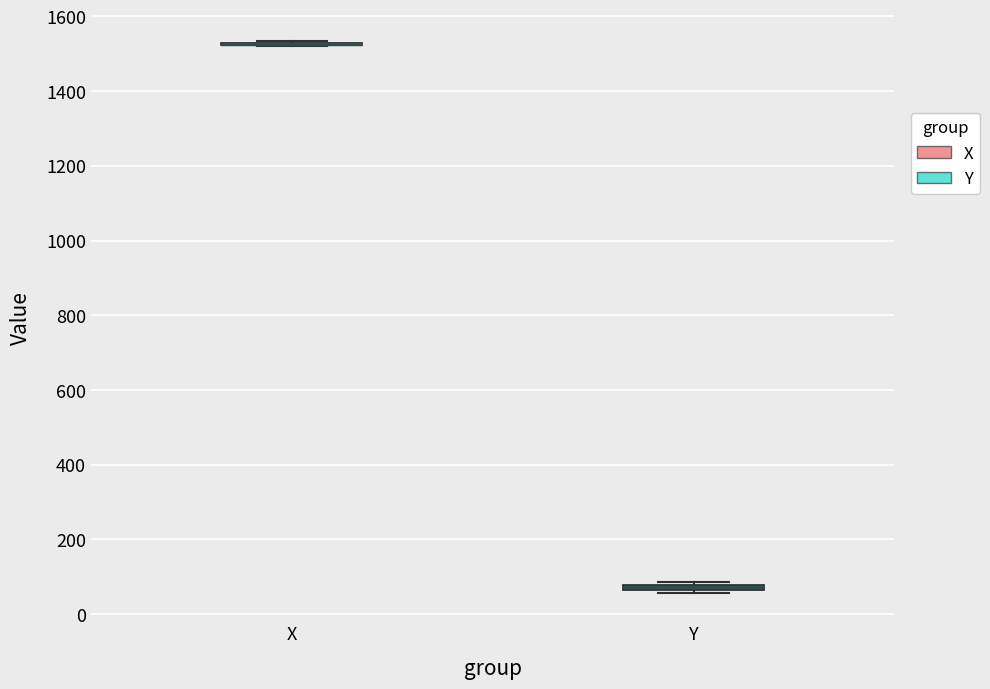

Where is the upper edge of the box for Y on the y-axis? The values are not printed on the chart, so give them approximately, as read against the axis.

80